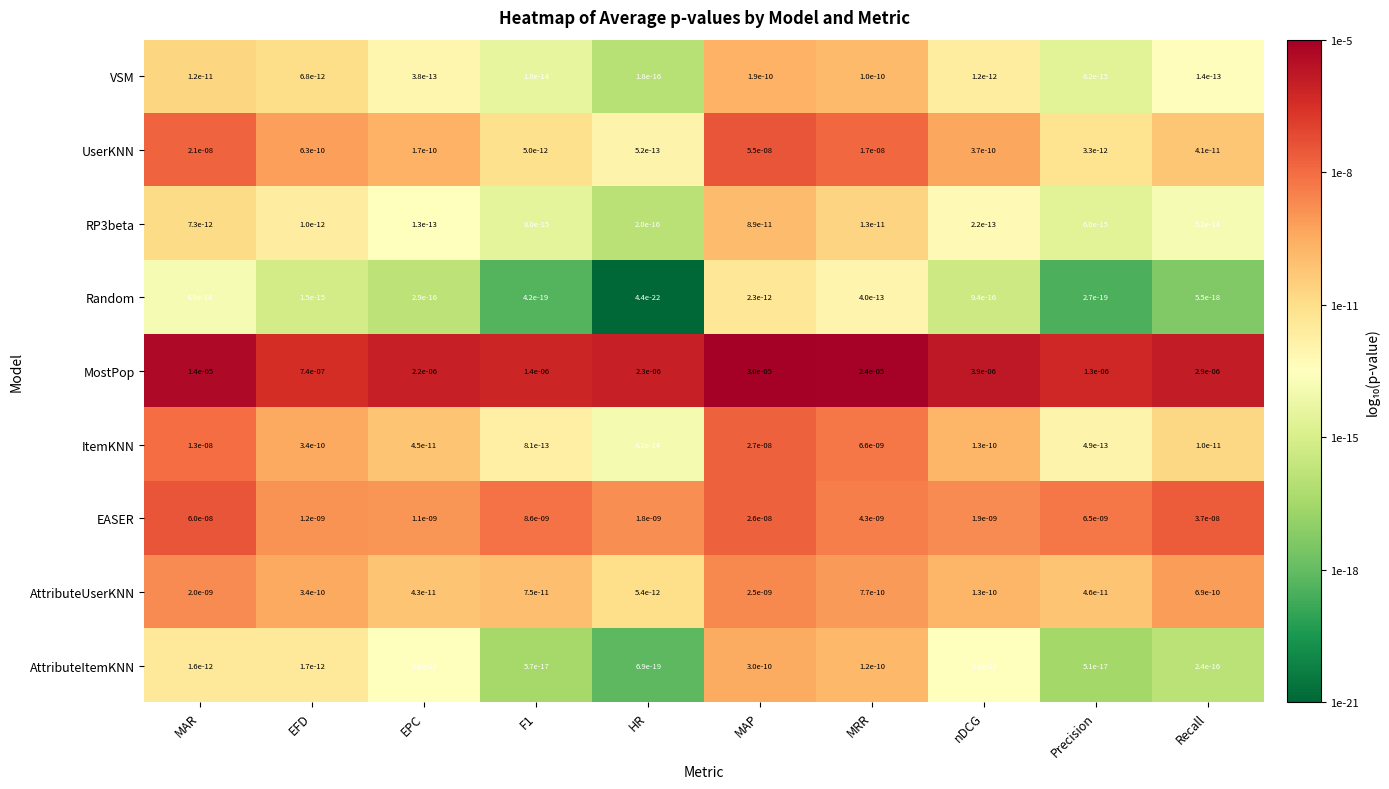

At which category is the sum across all series the highest?

MAP